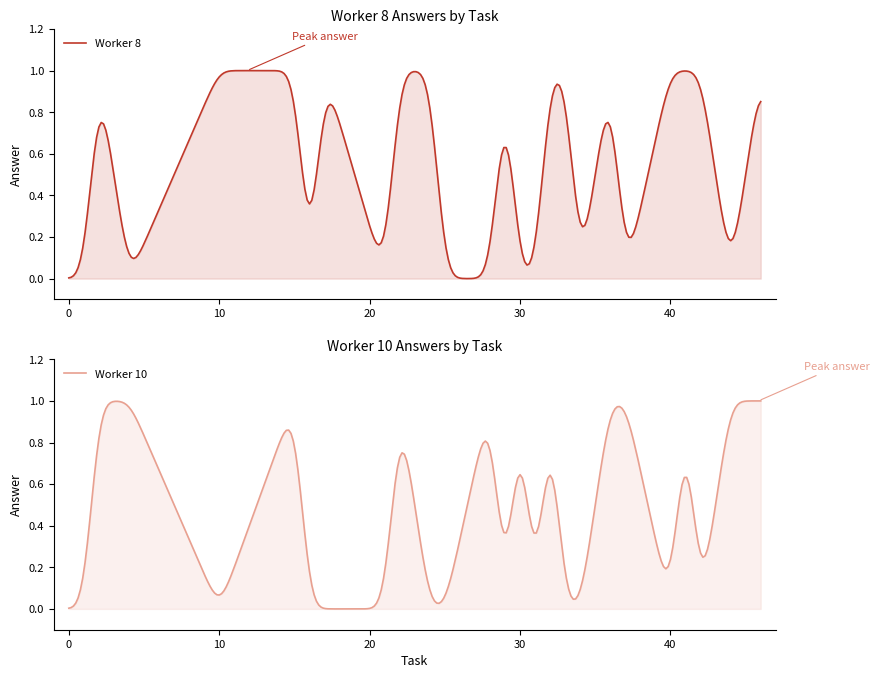

What is the greatest value displayed?

1